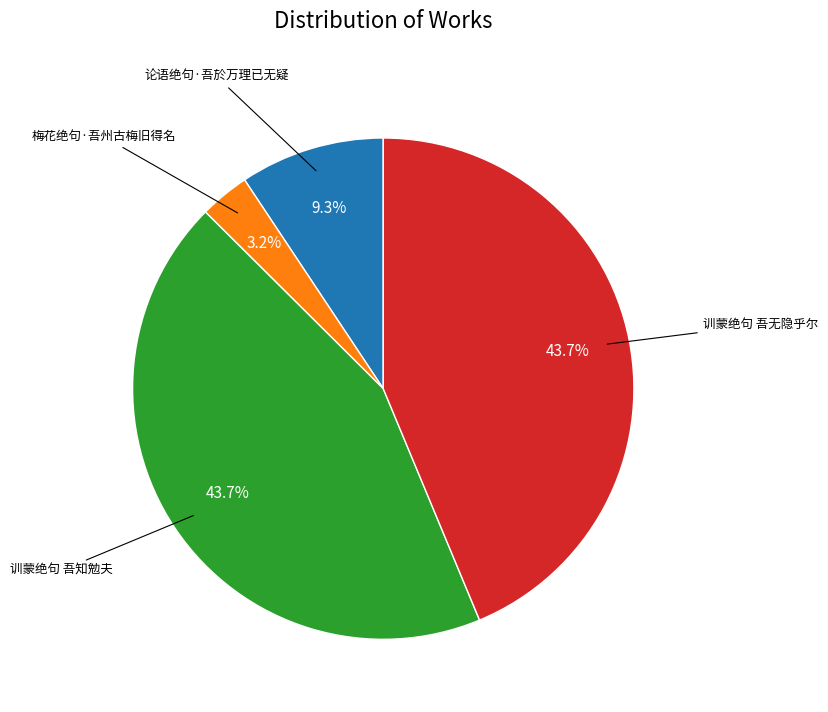

How many segments does this pie chart have?

4